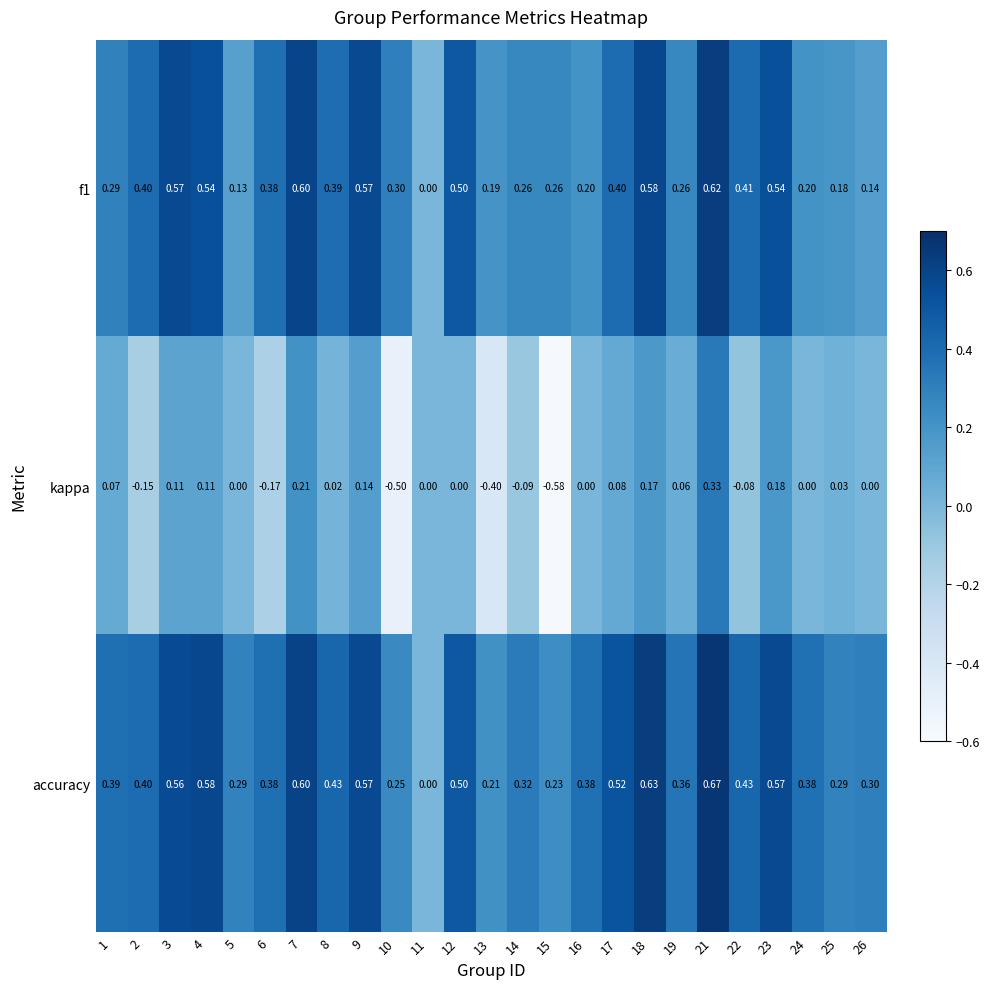

Which series changed the most between 7 and 9?

kappa